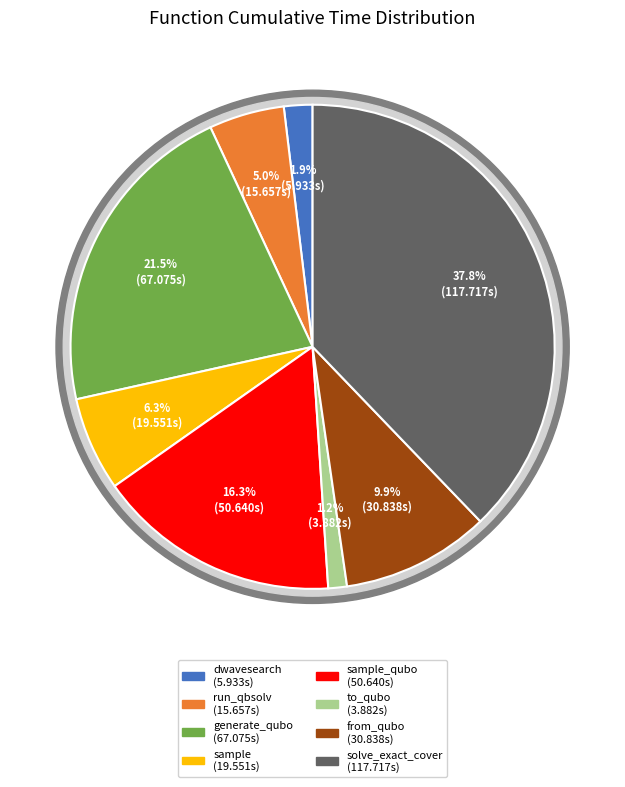

True or false: dwave_qbsolv.dwavesearch accounts for 2% of the total.

True